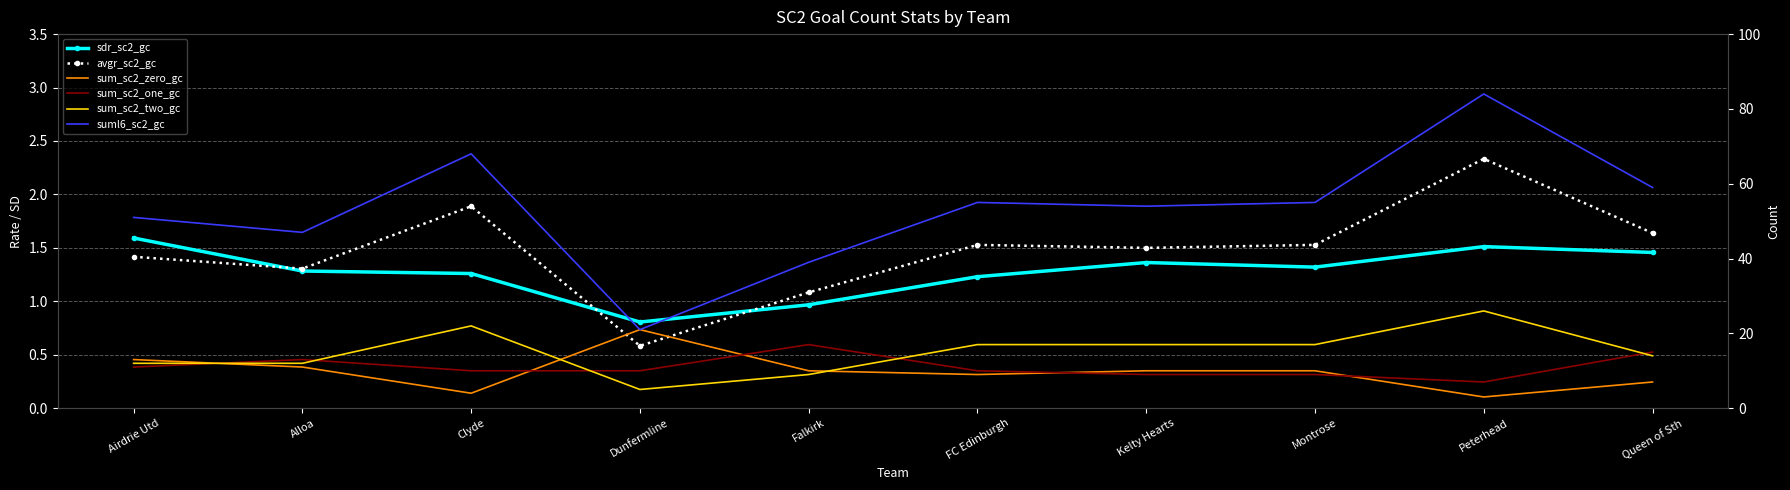

Rank the series at Clyde from lowest to highest value.

sdr_sc2_gc, avgr_sc2_gc, sum_sc2_zero_gc, sum_sc2_one_gc, sum_sc2_two_gc, suml6_sc2_gc